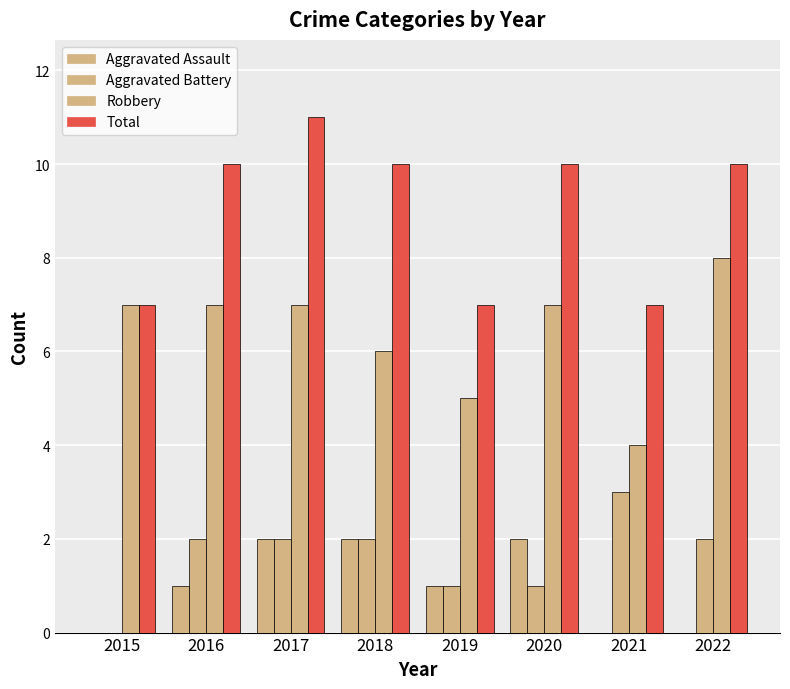

Where is Aggravated Assault nearest to the value 1?

2016